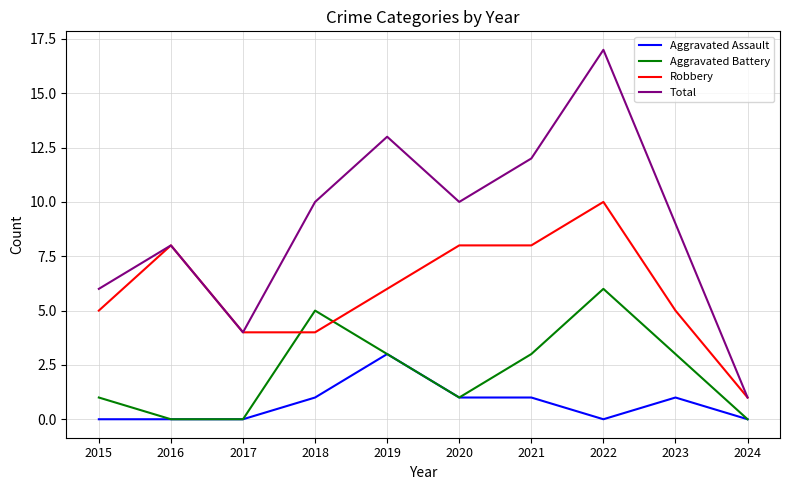

Reading right to left, extract all data points from this chart.

Aggravated Assault: 2024=0	2023=1	2022=0	2021=1	2020=1	2019=3	2018=1	2017=0	2016=0	2015=0
Aggravated Battery: 2024=0	2023=3	2022=6	2021=3	2020=1	2019=3	2018=5	2017=0	2016=0	2015=1
Robbery: 2024=1	2023=5	2022=10	2021=8	2020=8	2019=6	2018=4	2017=4	2016=8	2015=5
Total: 2024=1	2023=9	2022=17	2021=12	2020=10	2019=13	2018=10	2017=4	2016=8	2015=6